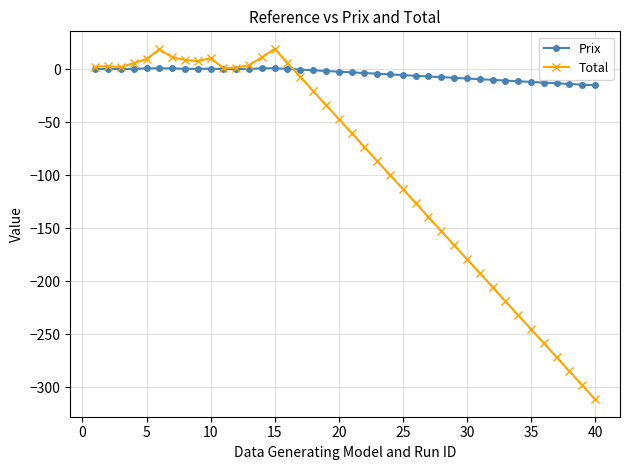

How many values in the Total series exceed -46?

19